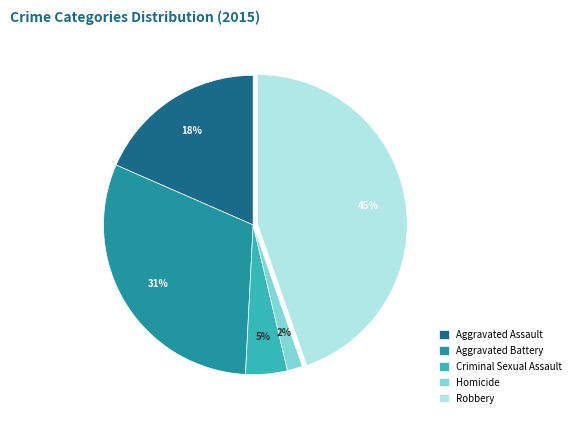

Is it true that Aggravated Battery is 31% of the pie?

True